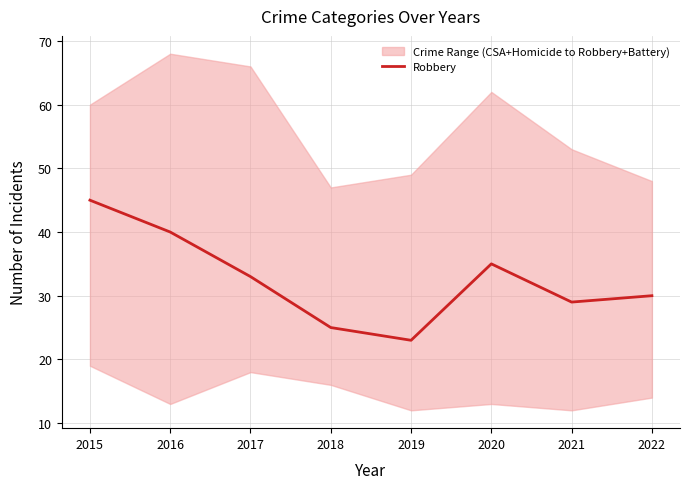

Rank the categories by value from lowest to highest.

2019, 2018, 2021, 2022, 2017, 2020, 2016, 2015